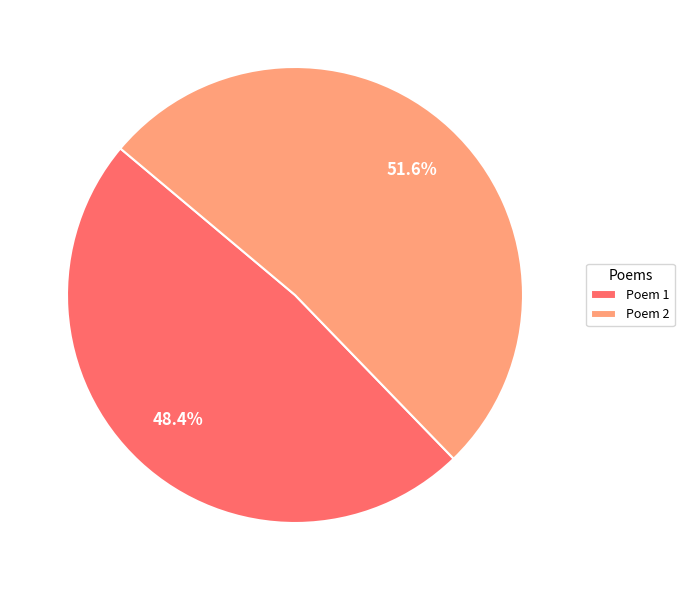

Rank the categories by value from highest to lowest.

Poem 2, Poem 1